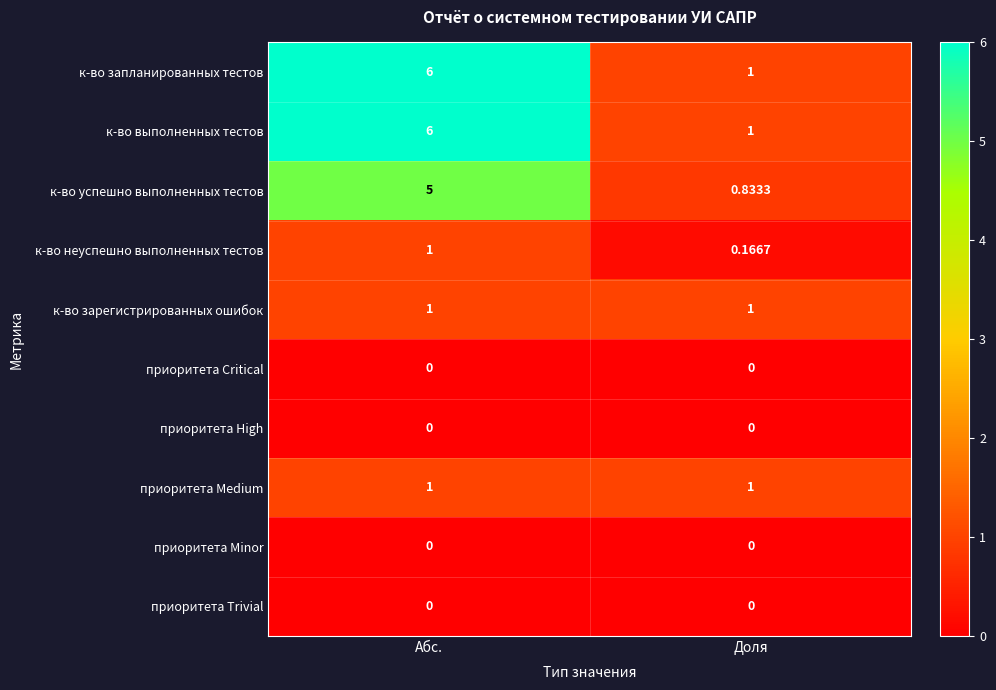

Where is к-во успешно выполненных тестов nearest to the value 2?

Доля